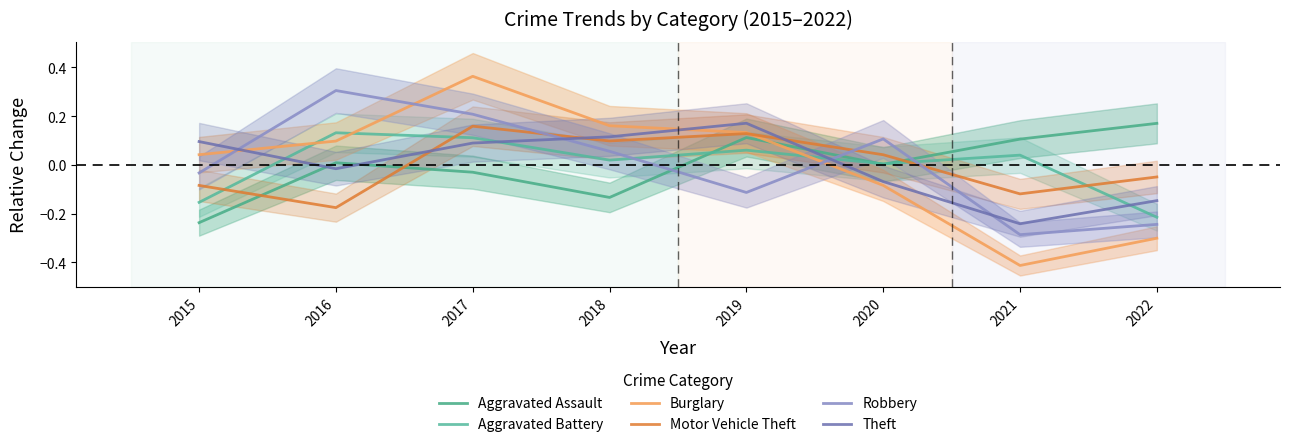

In Aggravated Assault, how many points are higher than both neighbors (excluding endpoints)?

2